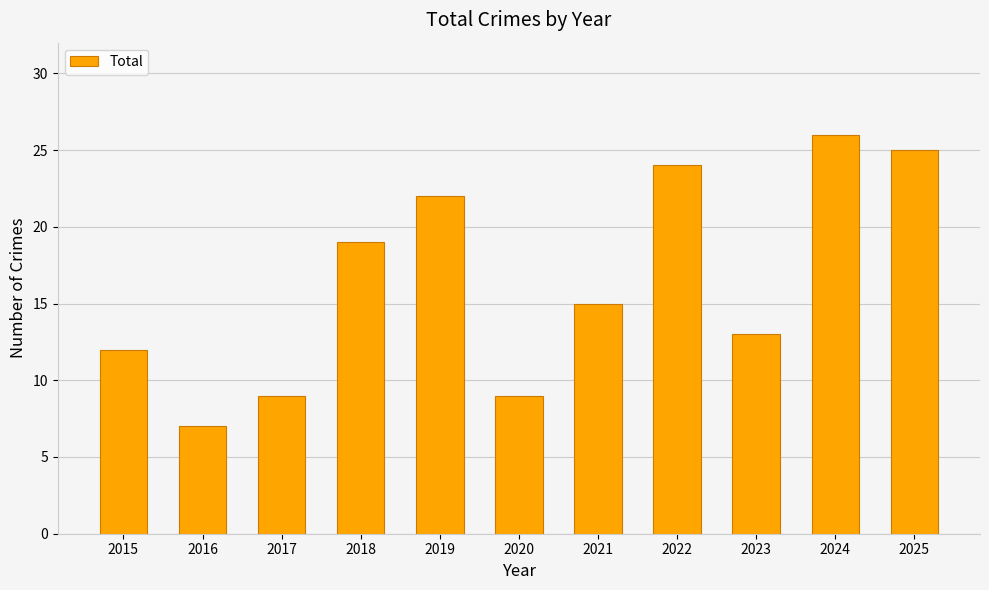

What is the change in value from 2021 to 2024?

+11